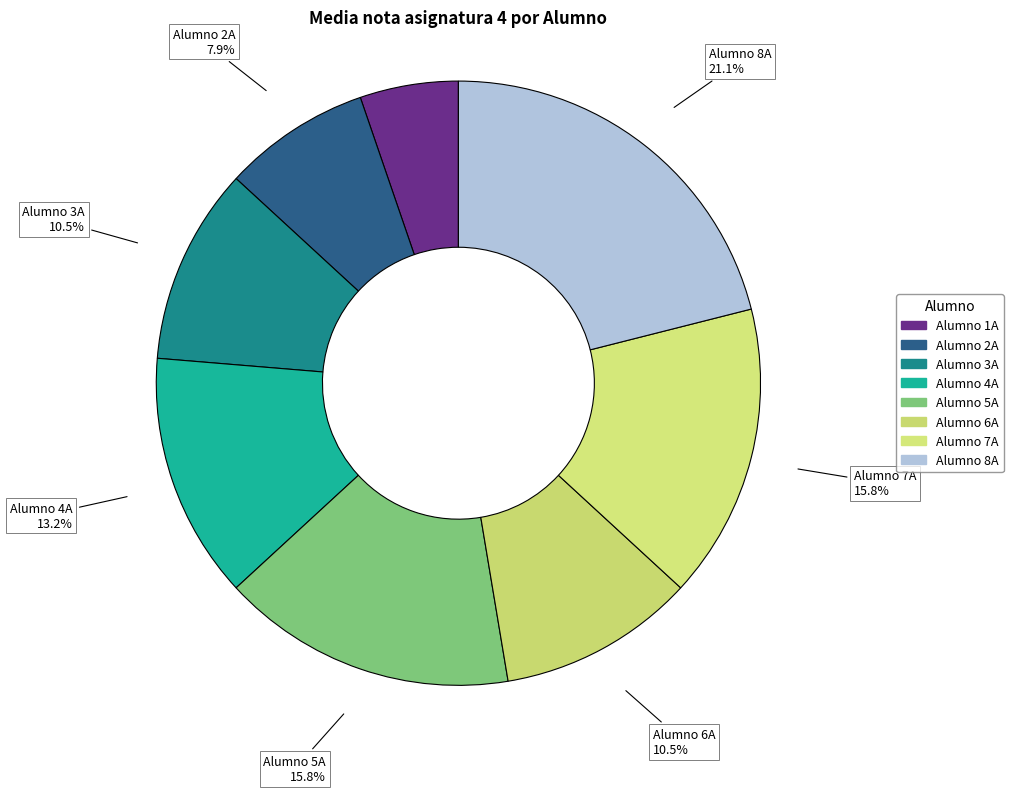

Do Alumno 2A and Alumno 8A together represent more than half of the pie?

No